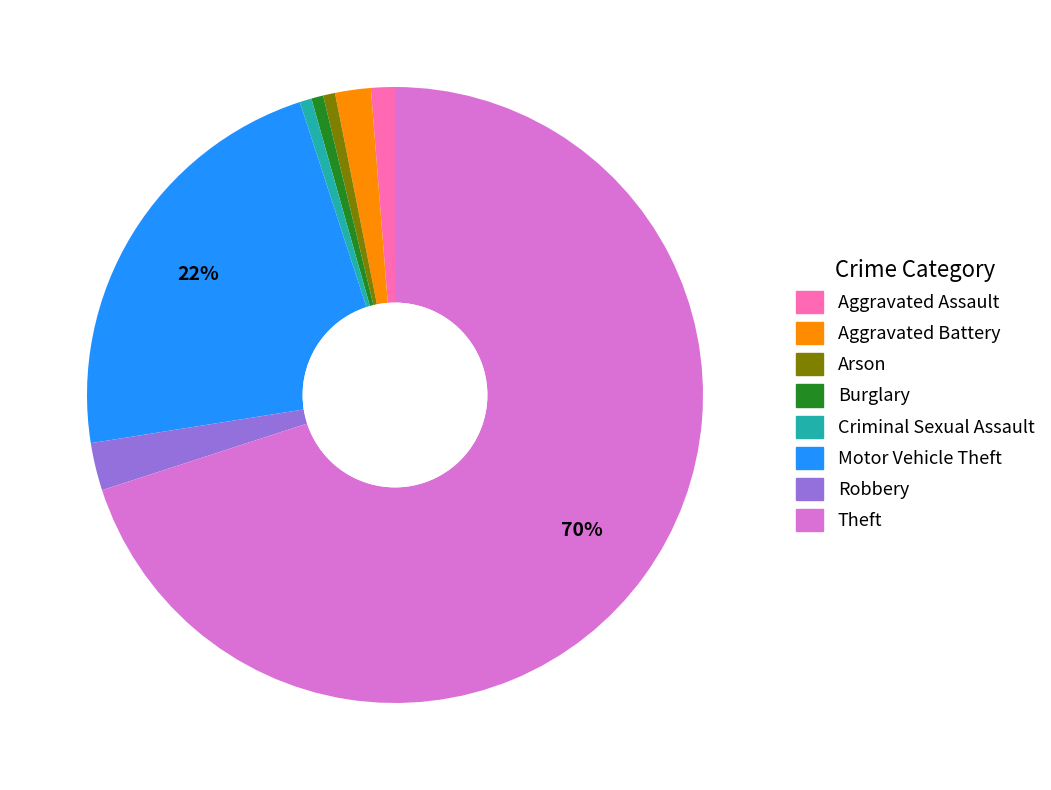

True or false: Theft accounts for 70% of the total.

True